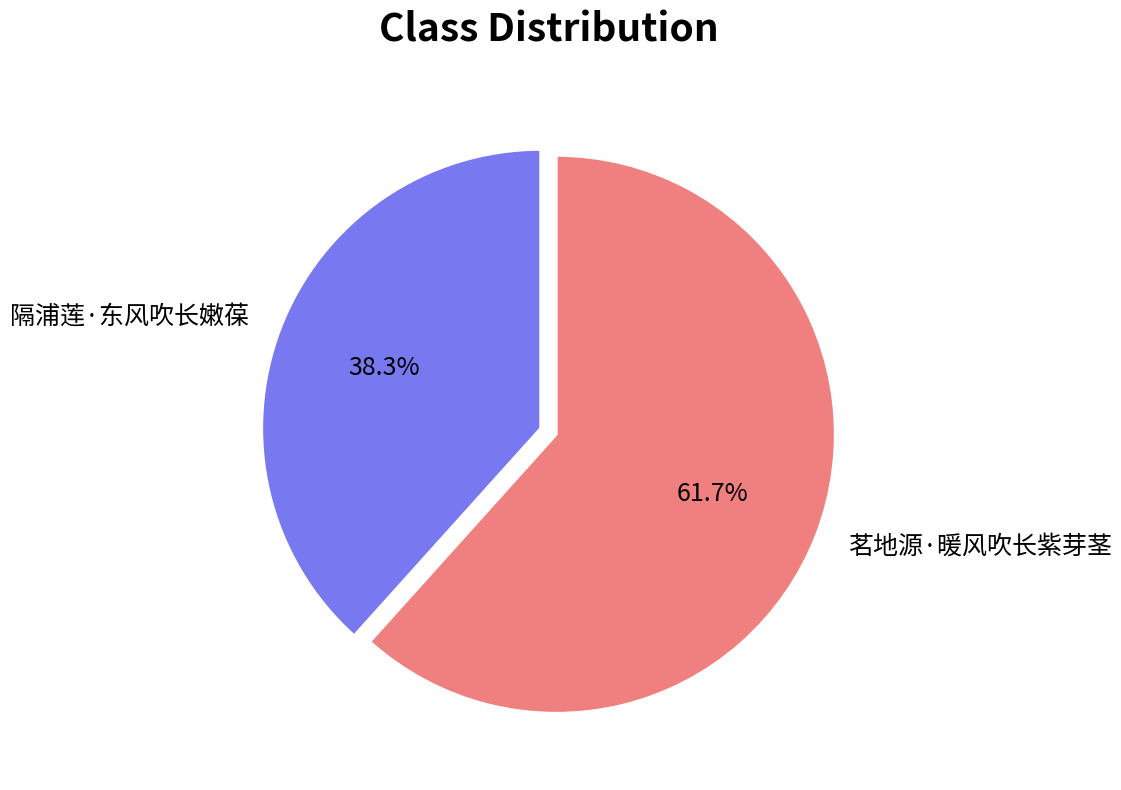

To the nearest percent, what is the average slice percentage?

50%